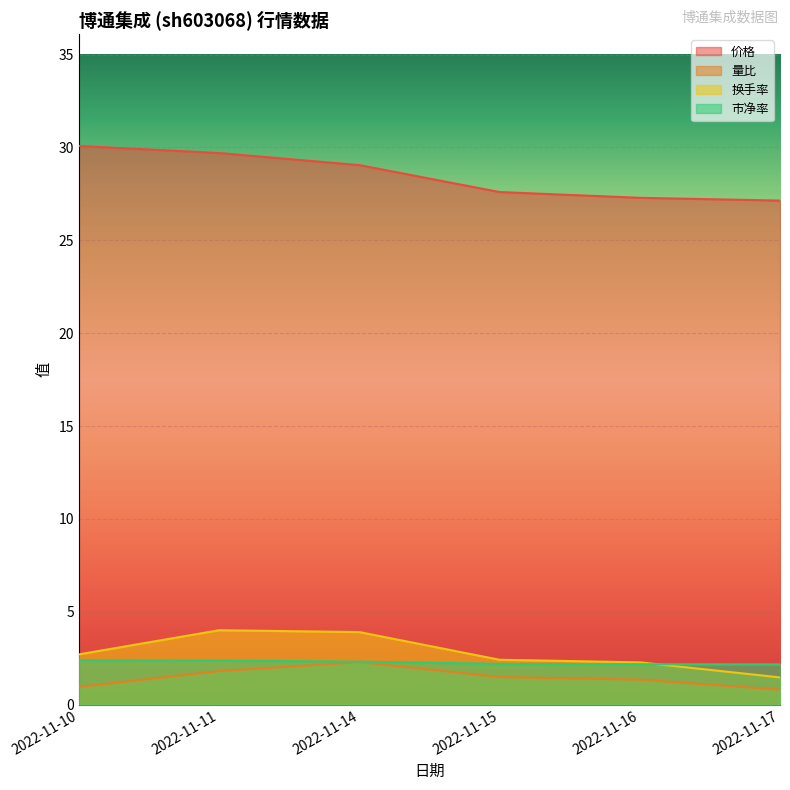

At how many categories does at least one series exceed 21?

6